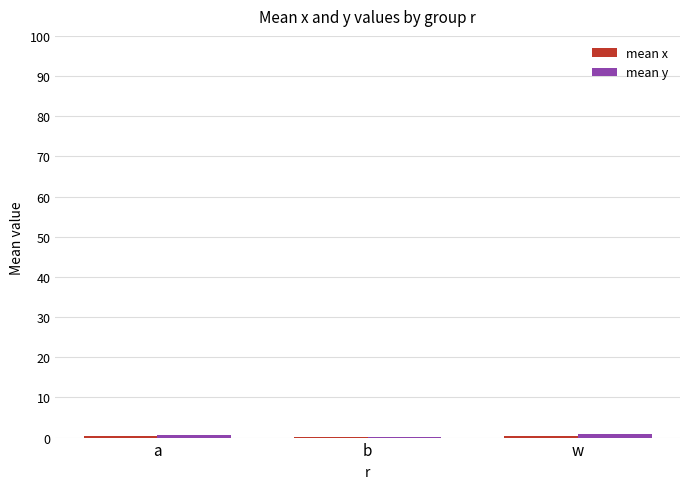

Are the bars horizontal?

No